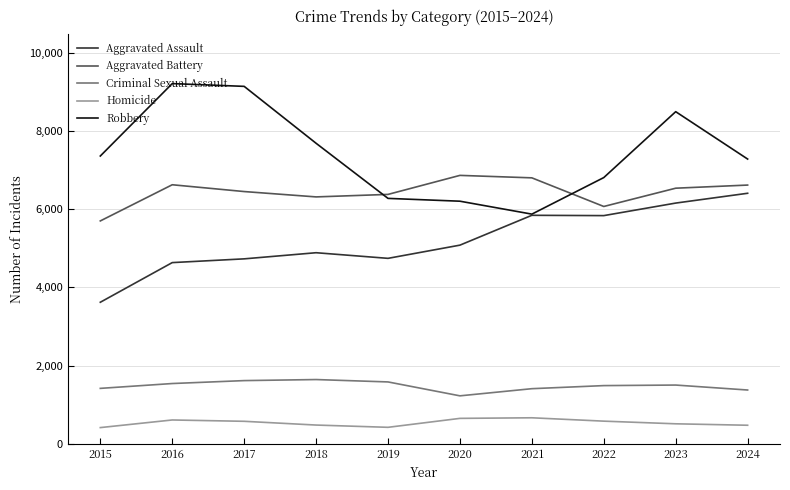

What is the maximum value shown in the chart?

9218